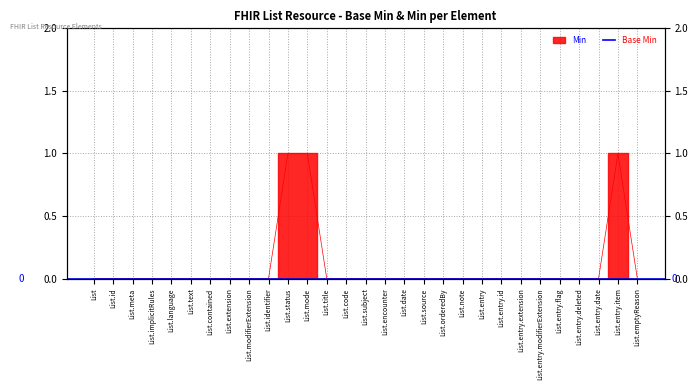

Which category has the highest value across all series?

List.status